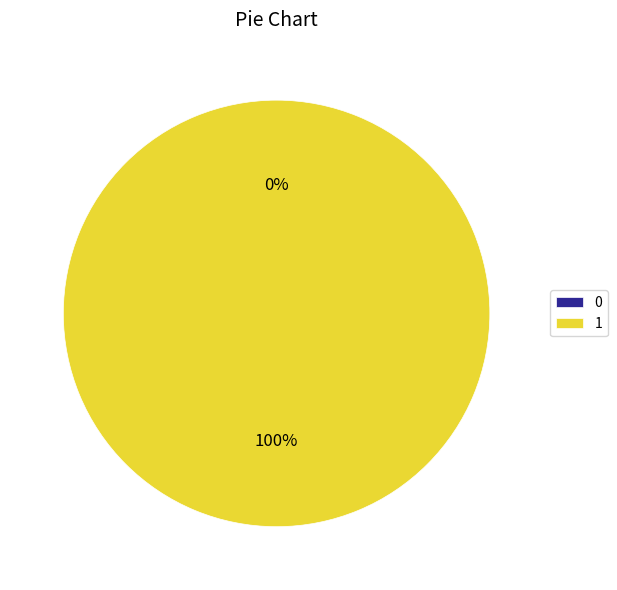

Is 0 the majority of the pie?

No